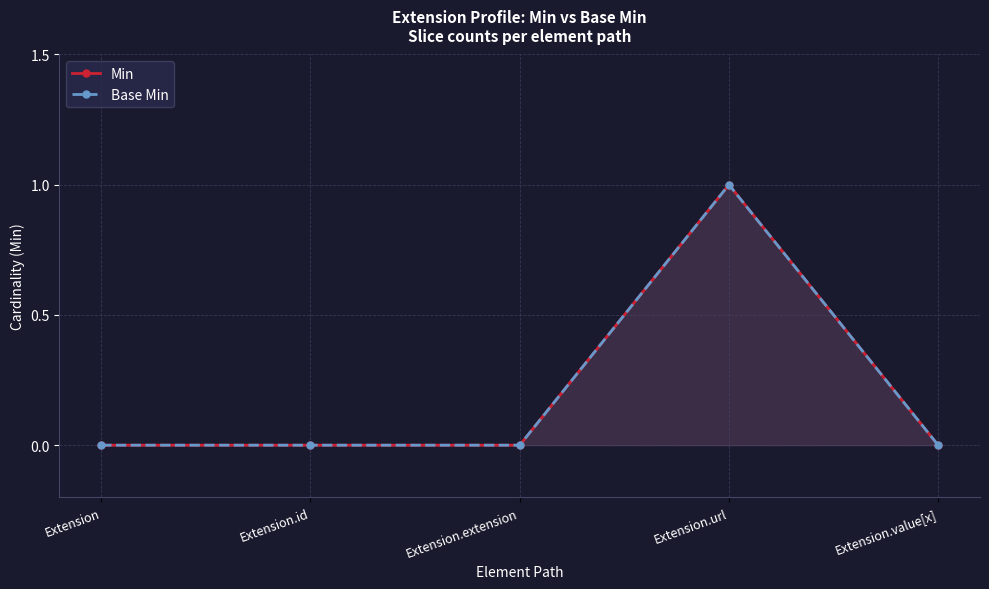

Rank the categories by Base Min value from lowest to highest.

Extension, Extension.id, Extension.extension, Extension.value[x], Extension.url